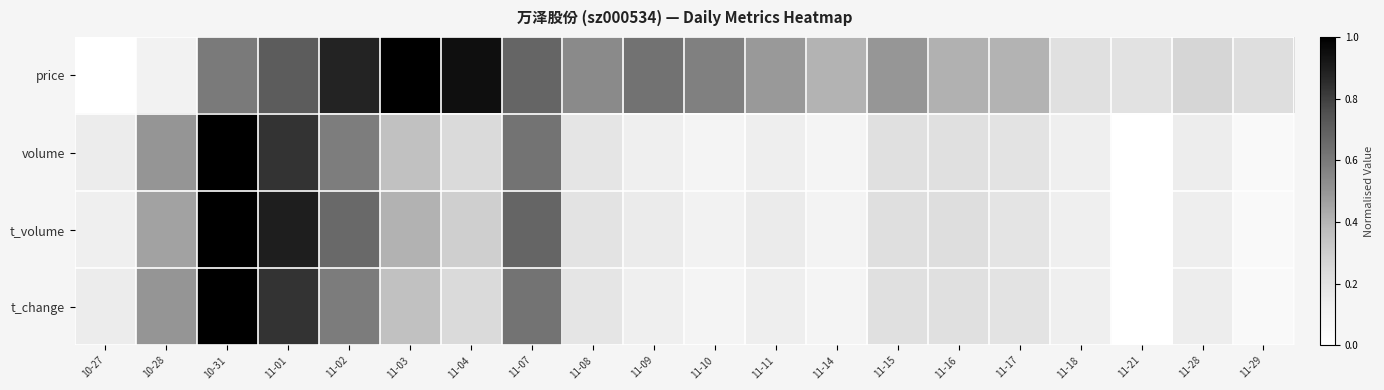

Reading left to right, what are all the values shown in this chart?

price: 10-27=0.0	10-28=0.1	10-31=0.6	11-01=0.7	11-02=0.9	11-03=1.0	11-04=0.9	11-07=0.7	11-08=0.5	11-09=0.6	11-10=0.6	11-11=0.5	11-14=0.4	11-15=0.5	11-16=0.4	11-17=0.4	11-18=0.2	11-21=0.2	11-28=0.3	11-29=0.2
volume: 10-27=0.1	10-28=0.5	10-31=1.0	11-01=0.8	11-02=0.6	11-03=0.4	11-04=0.2	11-07=0.6	11-08=0.2	11-09=0.1	11-10=0.1	11-11=0.1	11-14=0.1	11-15=0.2	11-16=0.2	11-17=0.2	11-18=0.1	11-21=0.0	11-28=0.1	11-29=0.0
t_volume: 10-27=0.1	10-28=0.5	10-31=1.0	11-01=0.9	11-02=0.7	11-03=0.4	11-04=0.3	11-07=0.7	11-08=0.2	11-09=0.1	11-10=0.1	11-11=0.1	11-14=0.1	11-15=0.2	11-16=0.2	11-17=0.2	11-18=0.1	11-21=0.0	11-28=0.1	11-29=0.0
t_change: 10-27=0.1	10-28=0.5	10-31=1.0	11-01=0.8	11-02=0.6	11-03=0.4	11-04=0.2	11-07=0.6	11-08=0.2	11-09=0.1	11-10=0.1	11-11=0.1	11-14=0.1	11-15=0.2	11-16=0.2	11-17=0.2	11-18=0.1	11-21=0.0	11-28=0.1	11-29=0.0